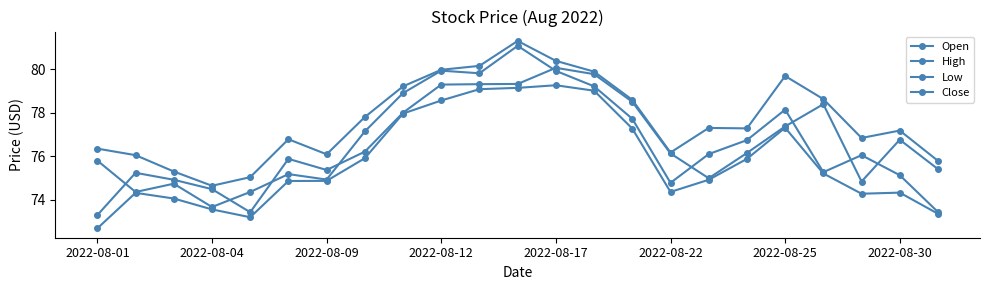

How many data points does each series have?

23